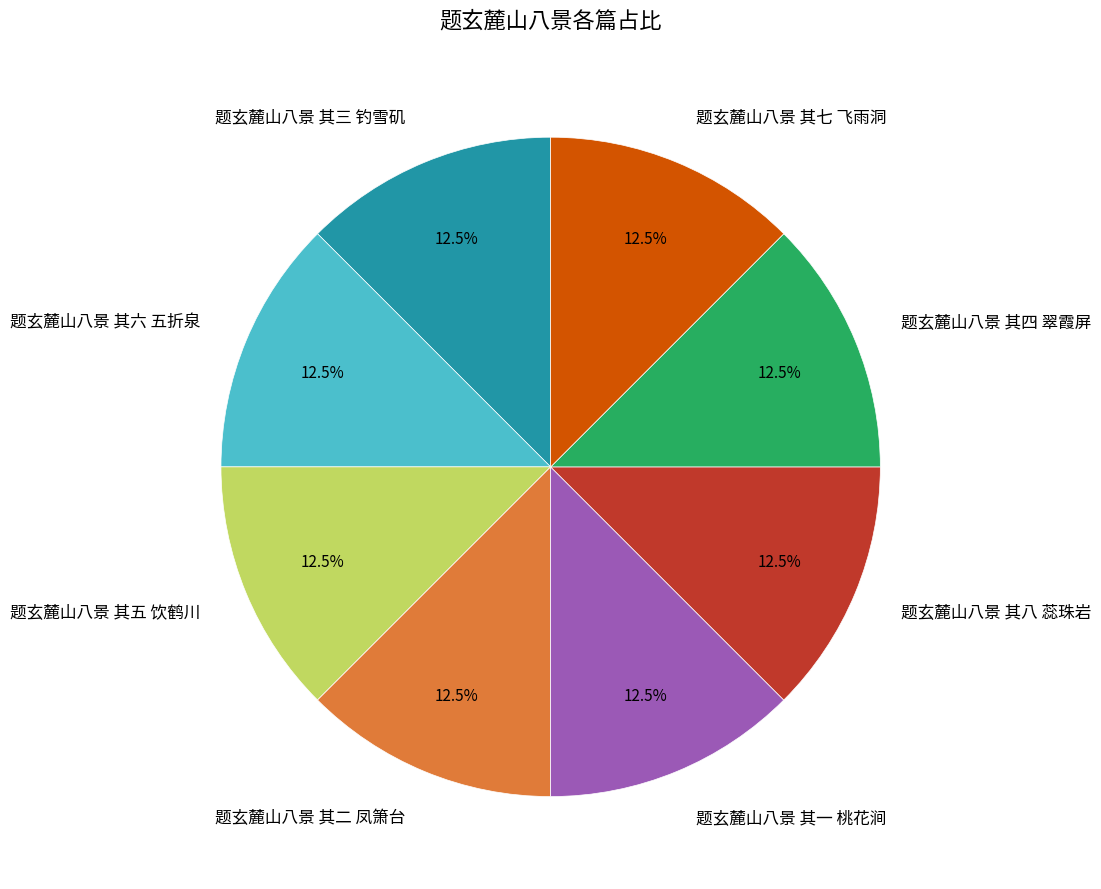

Does 题玄麓山八景 其三 钓雪矶 account for over 50% of the chart?

No